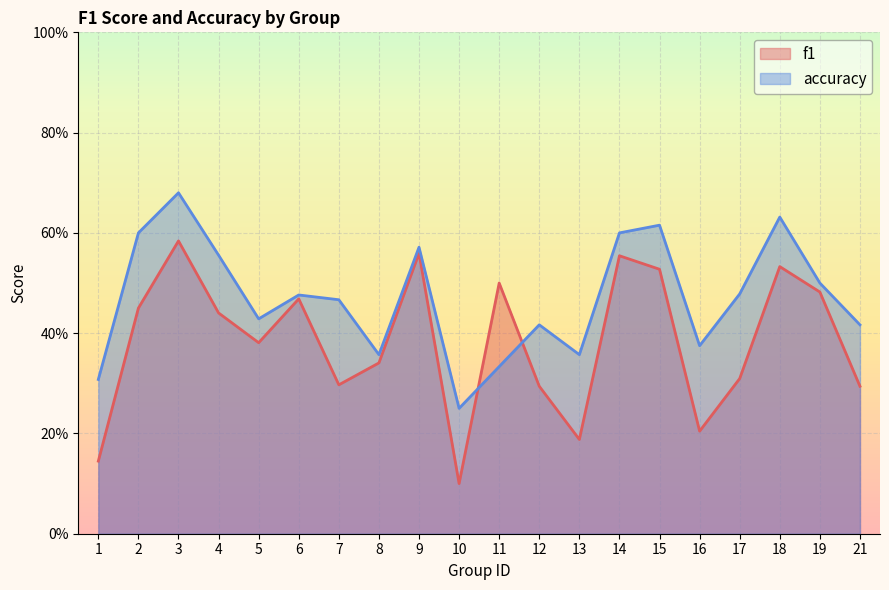

True or false: f1 has more than 0 points higher than both neighbors.

True